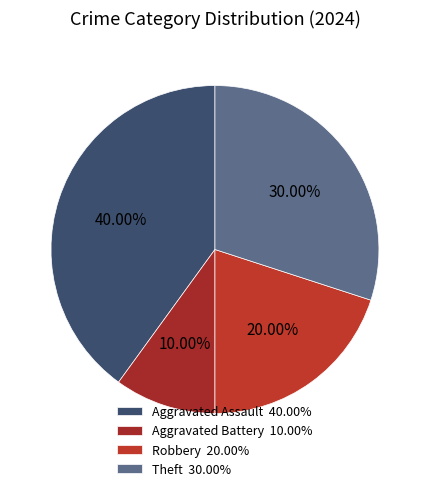

Which slice is the smallest?

Aggravated Battery